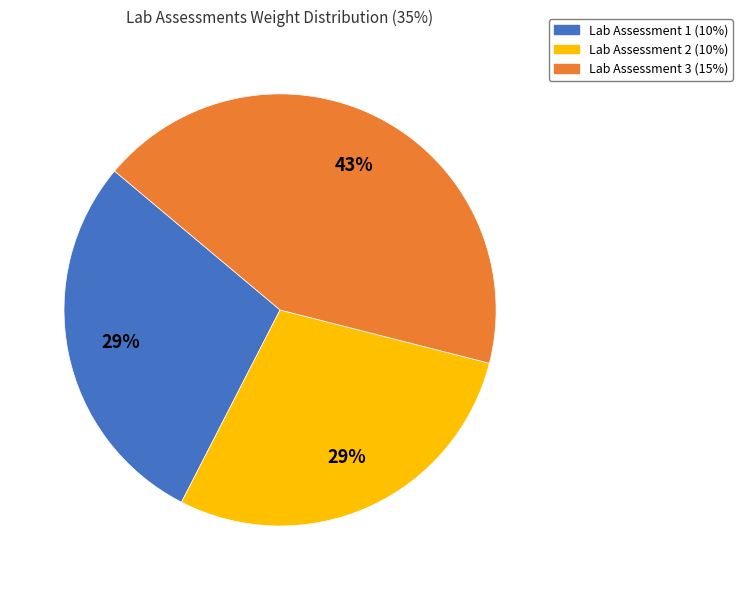

Count the number of slices in the pie.

3